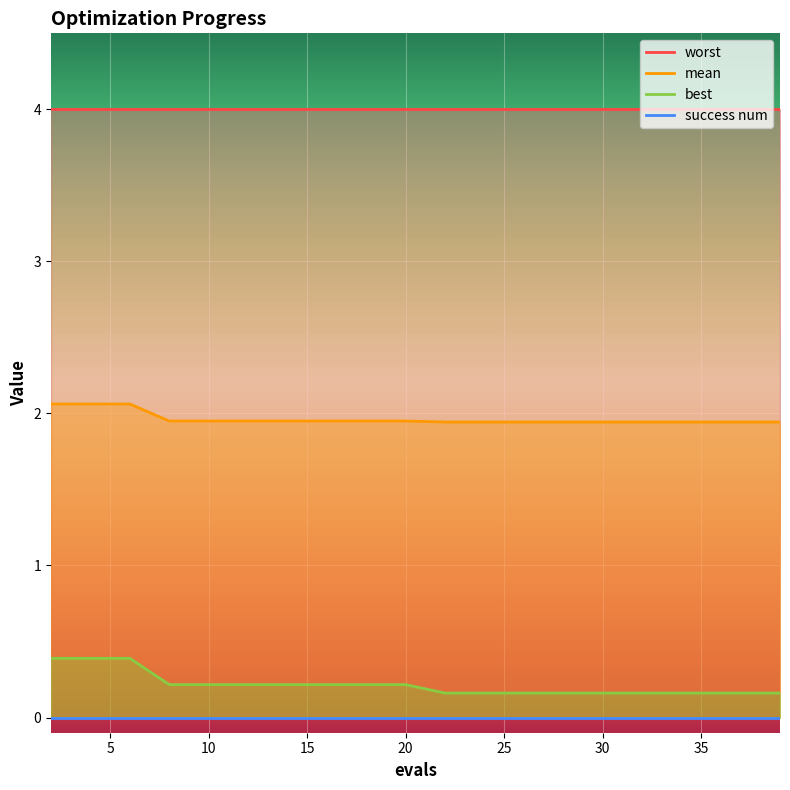

True or false: best and mean intersect in this chart.

False